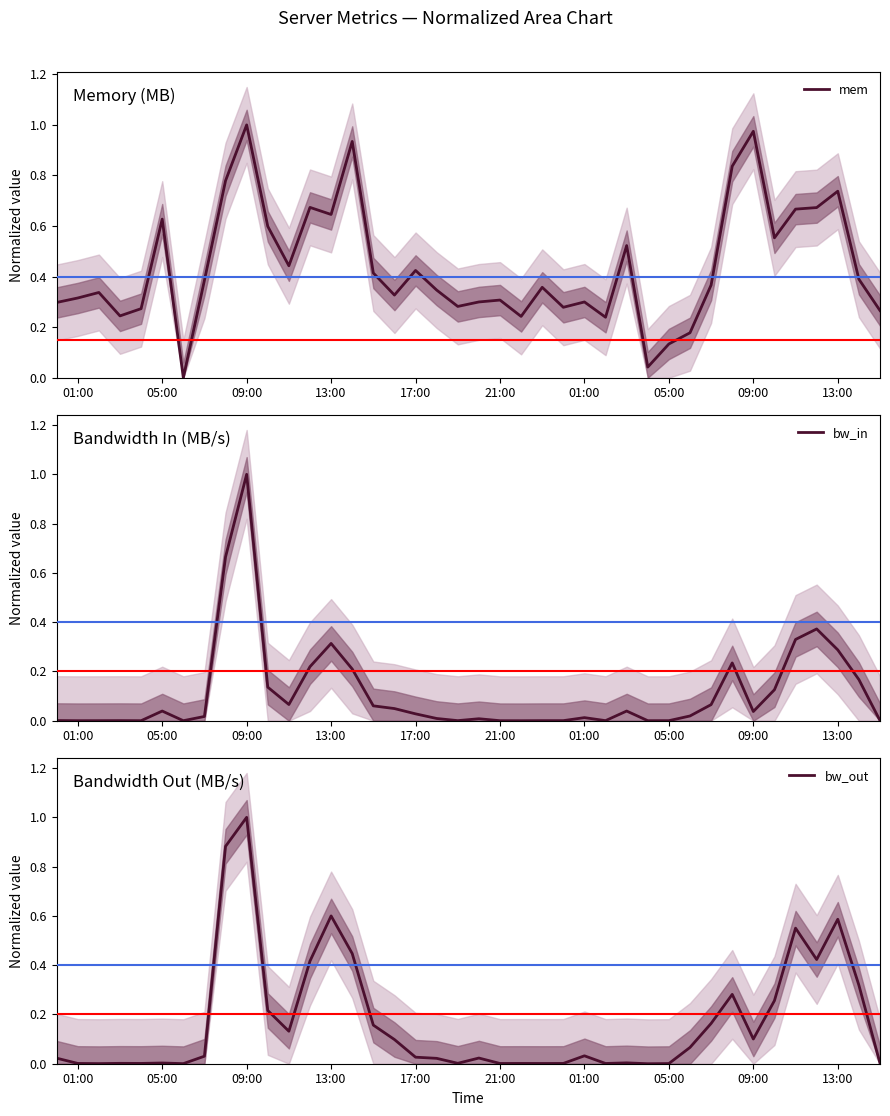

In bw_out, how many points are higher than both neighbors (excluding endpoints)?

11